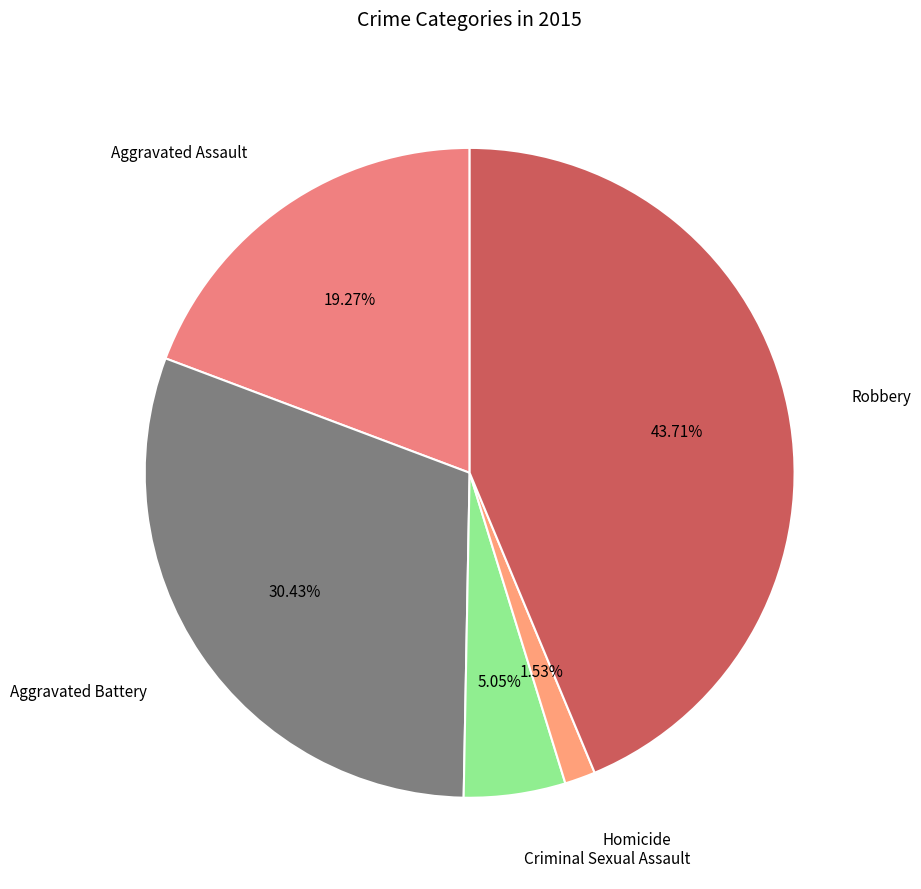

How many segments does this pie chart have?

5